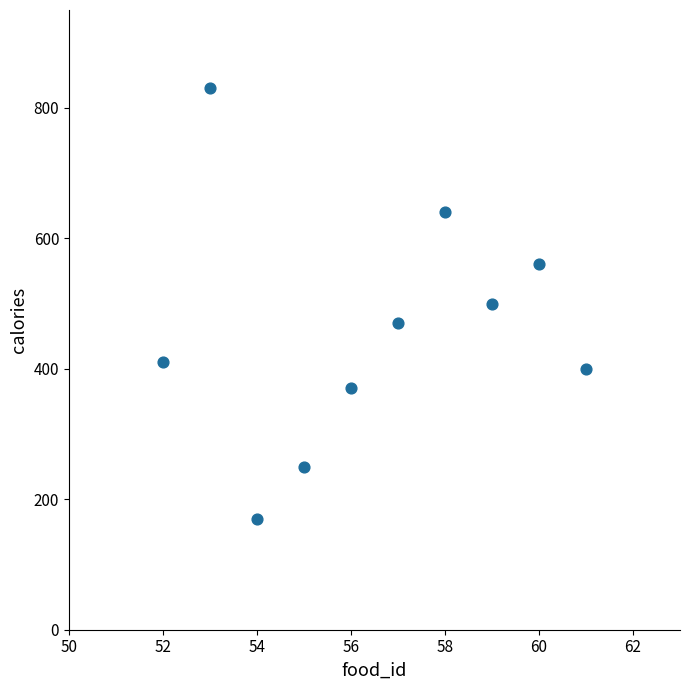

What is the average Y value?

460